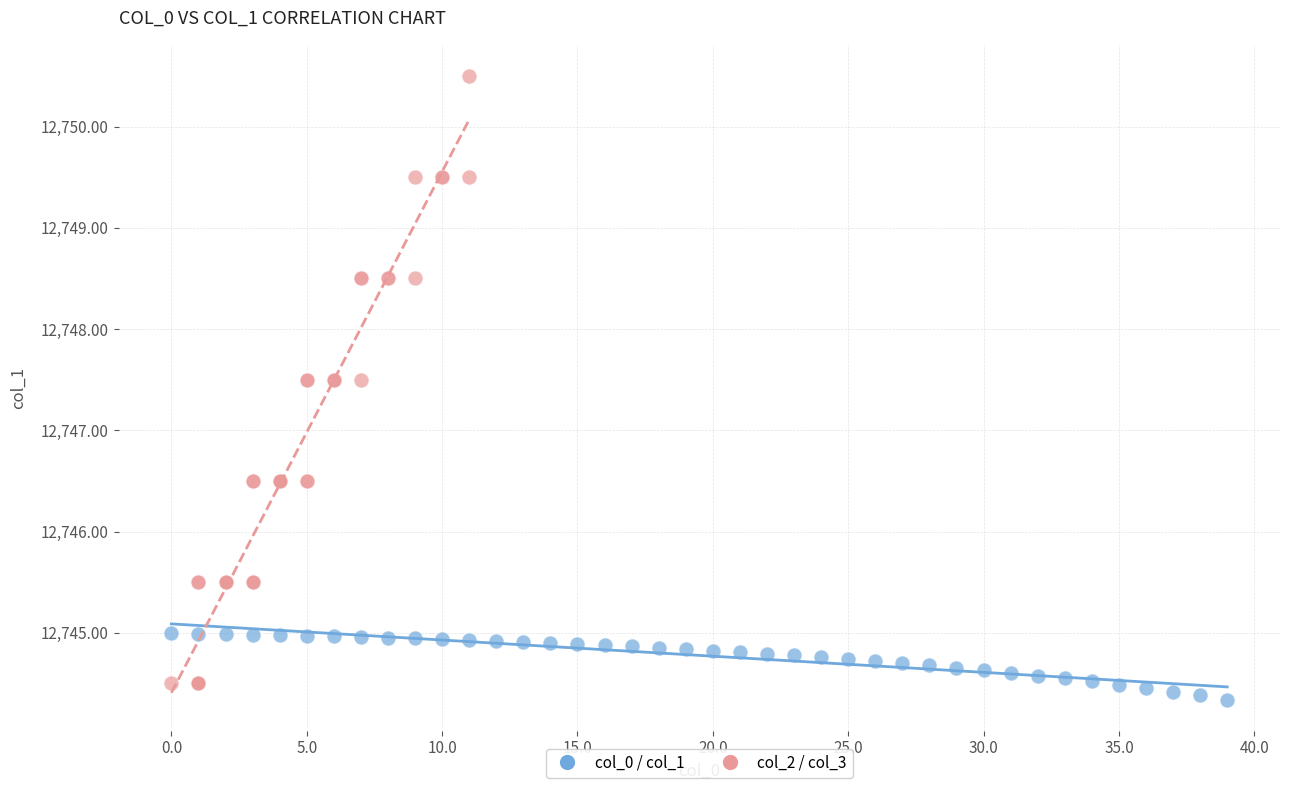

Which series reaches the maximum Y coordinate?

col_2 / col_3